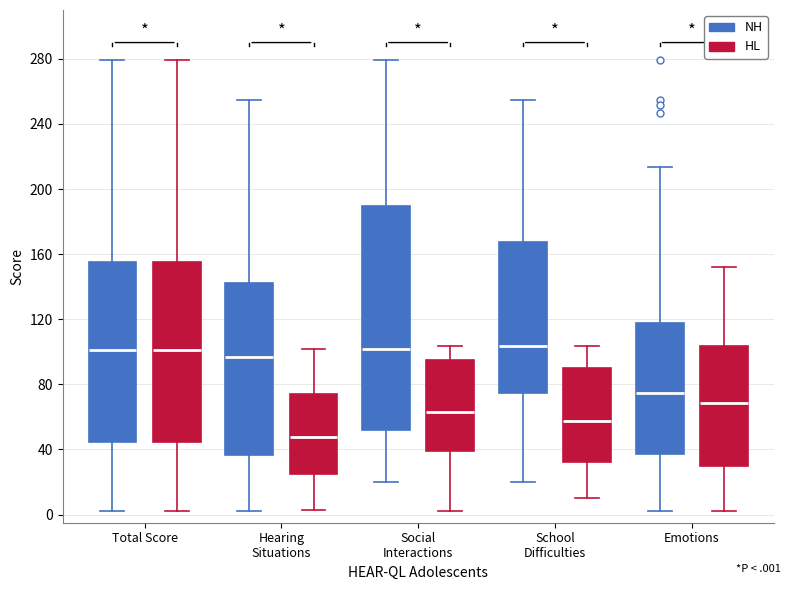

Where does the lower whisker of the box for Total Score (HL) end on the y-axis? The values are not printed on the chart, so give them approximately, as read against the axis.

0